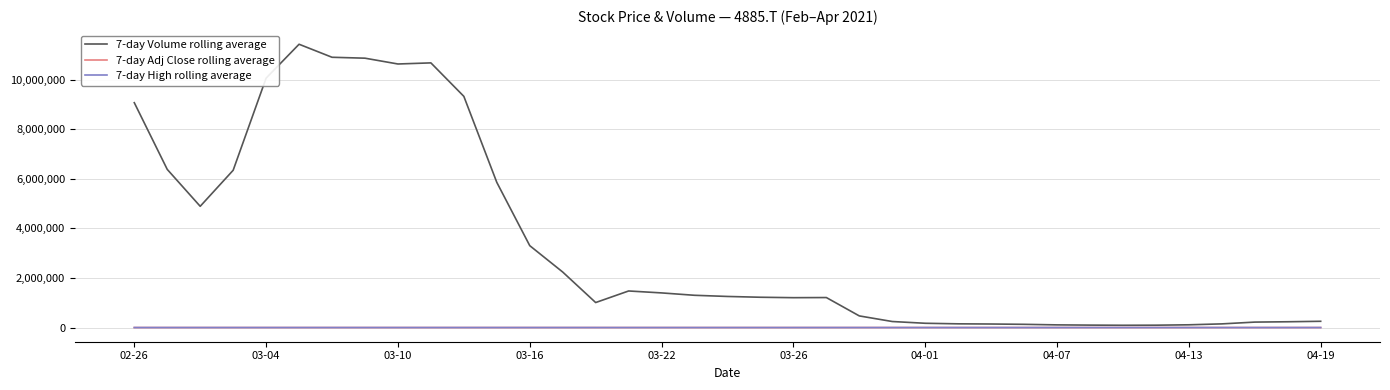

Which series has the largest total across all categories?

7-day Volume rolling average